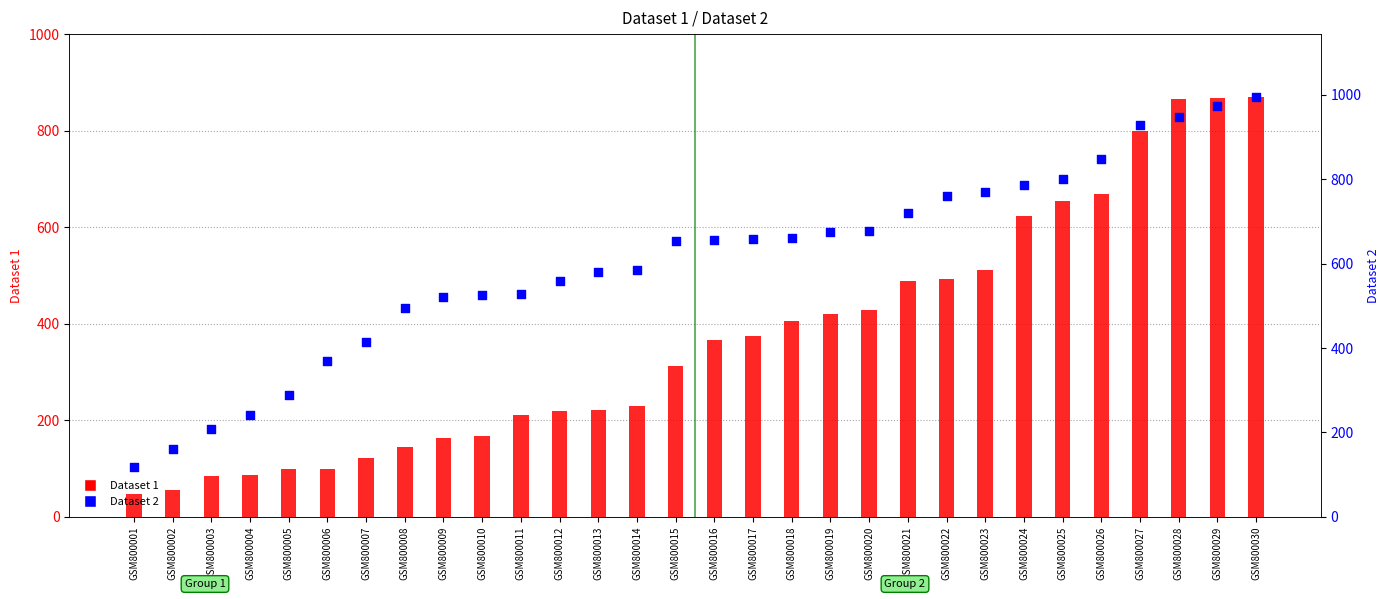

Which series has the largest Y range (max minus min)?

Dataset 2